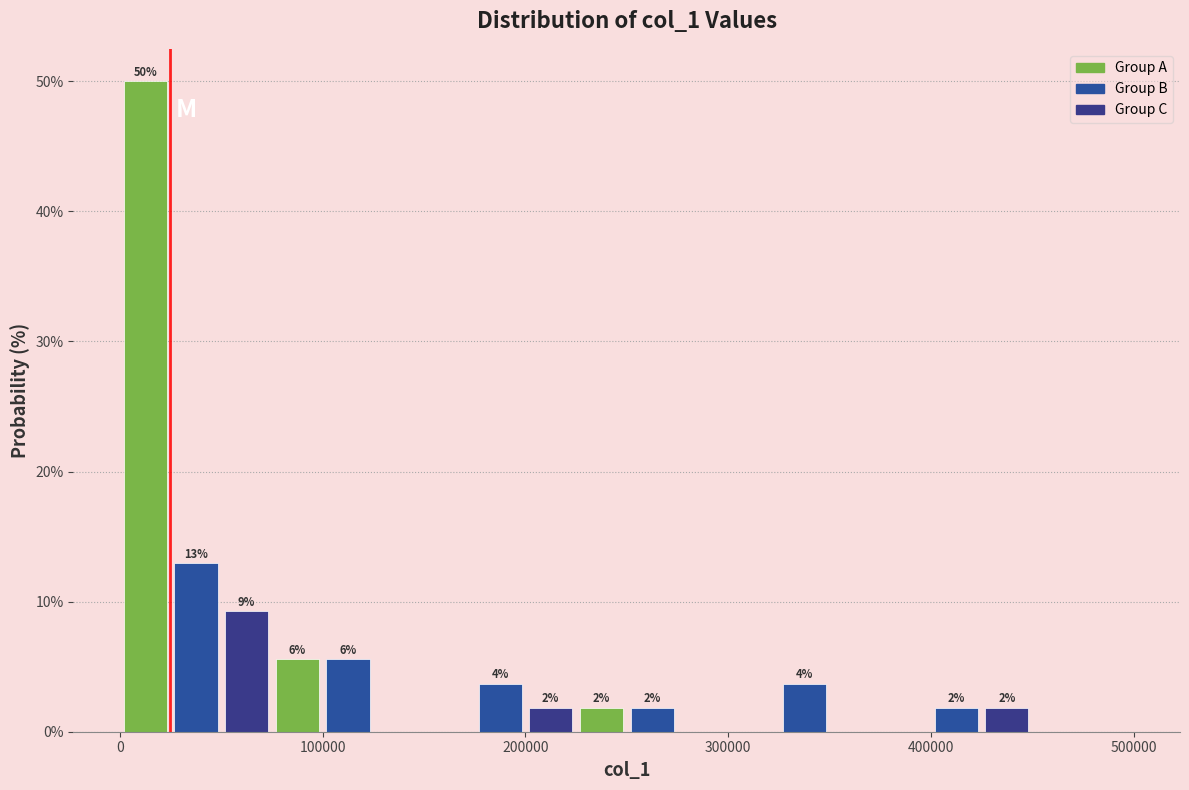

Read against the x-axis, roughly where is the centre of the tallest bar?

10000